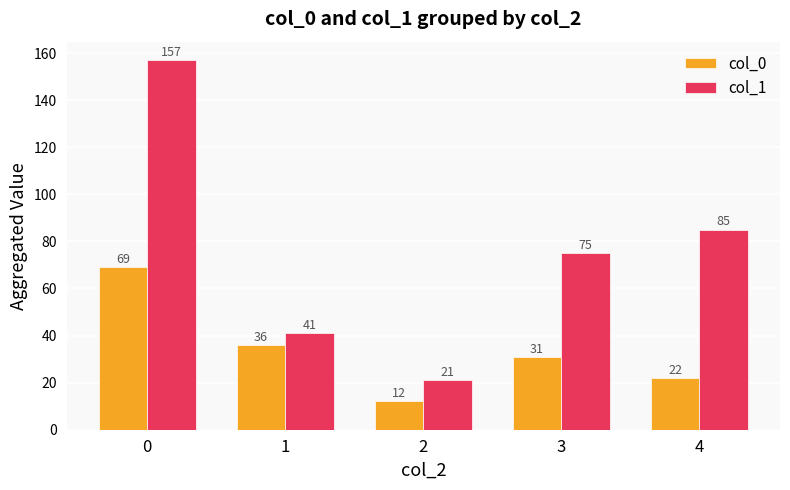

Reading left to right, extract all data points from this chart.

col_0: 0=69	1=36	2=12	3=31	4=22
col_1: 0=157	1=41	2=21	3=75	4=85